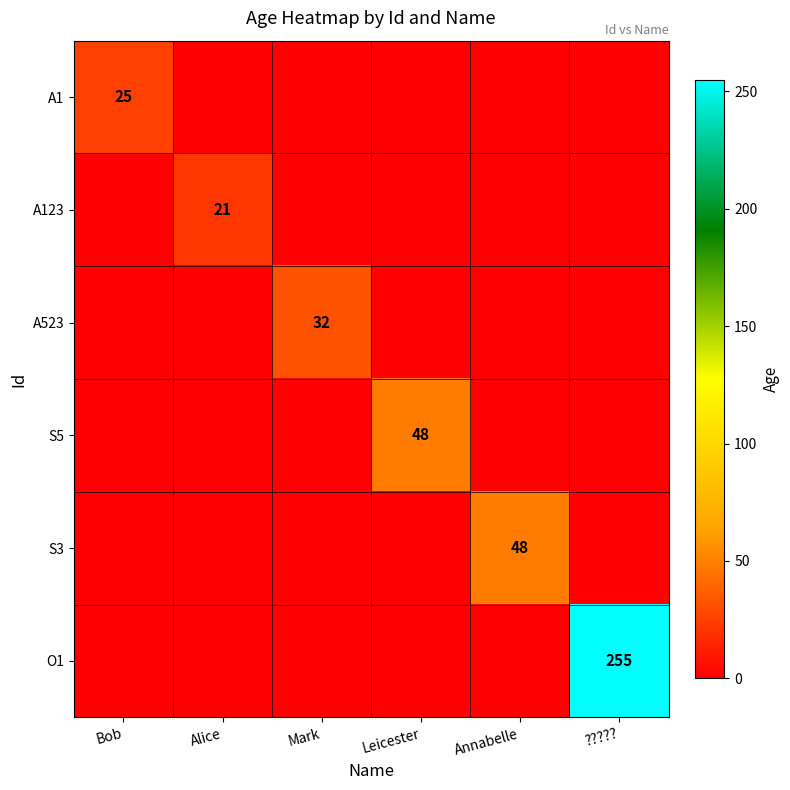

The value of S3 at Leicester is 16. True or false?

False